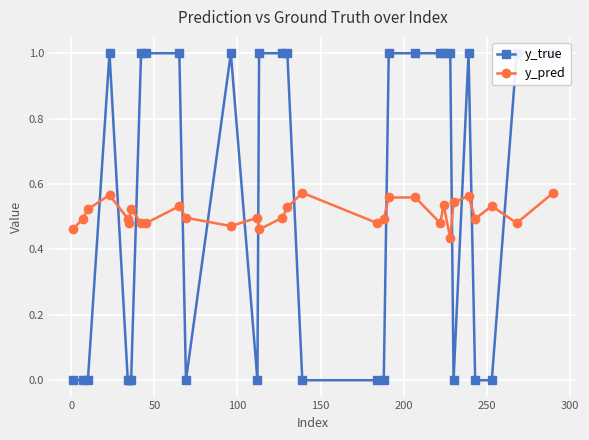

How many distinct data groups are displayed?

2